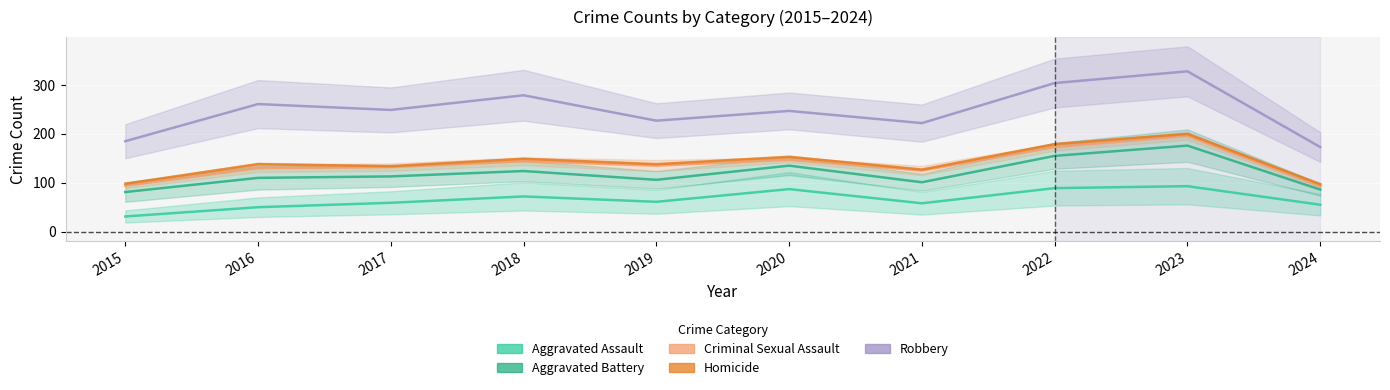

How many lines are shown in the chart?

5